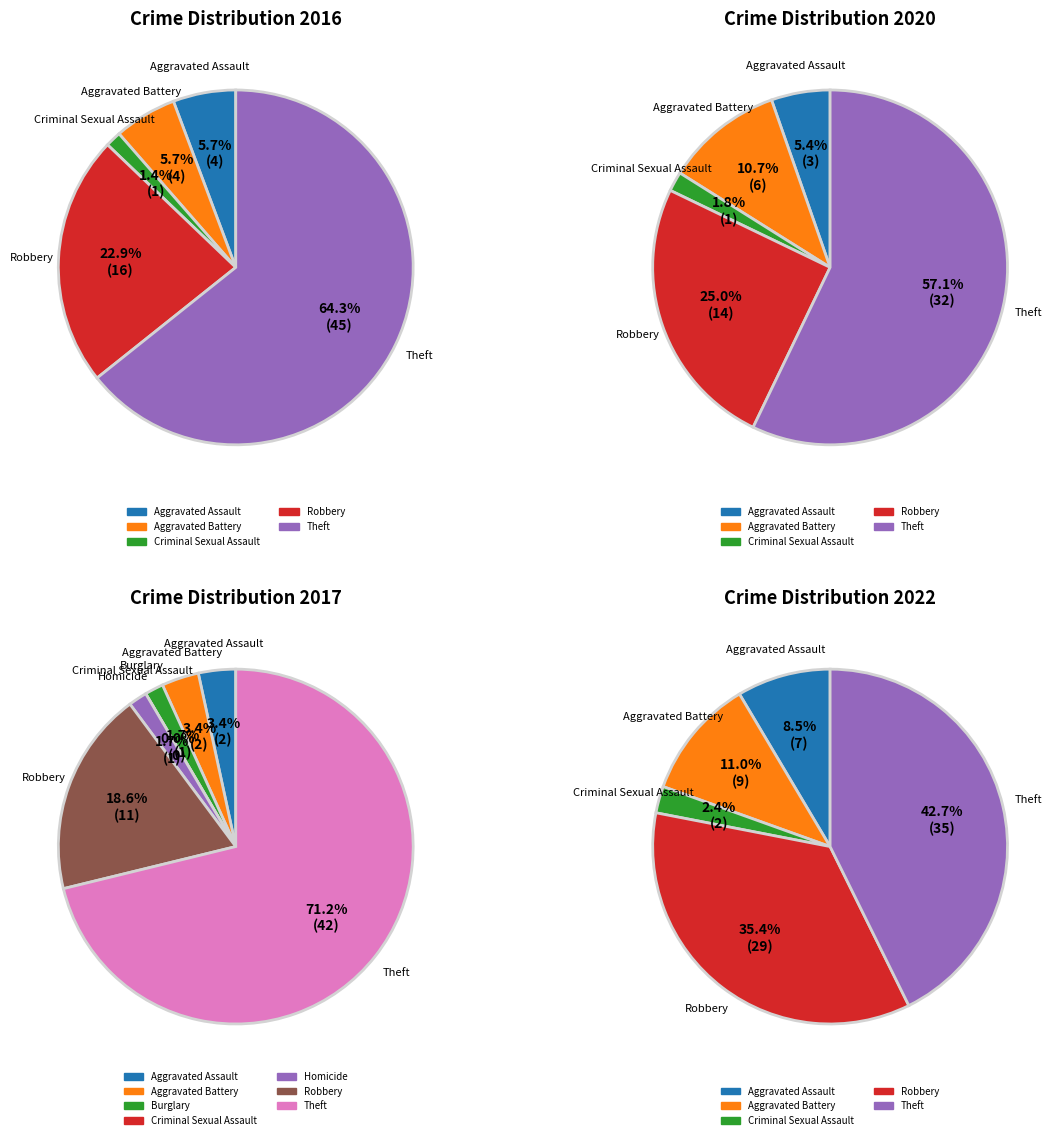

Between Aggravated Battery and Criminal Sexual Assault, which is larger?

Aggravated Battery